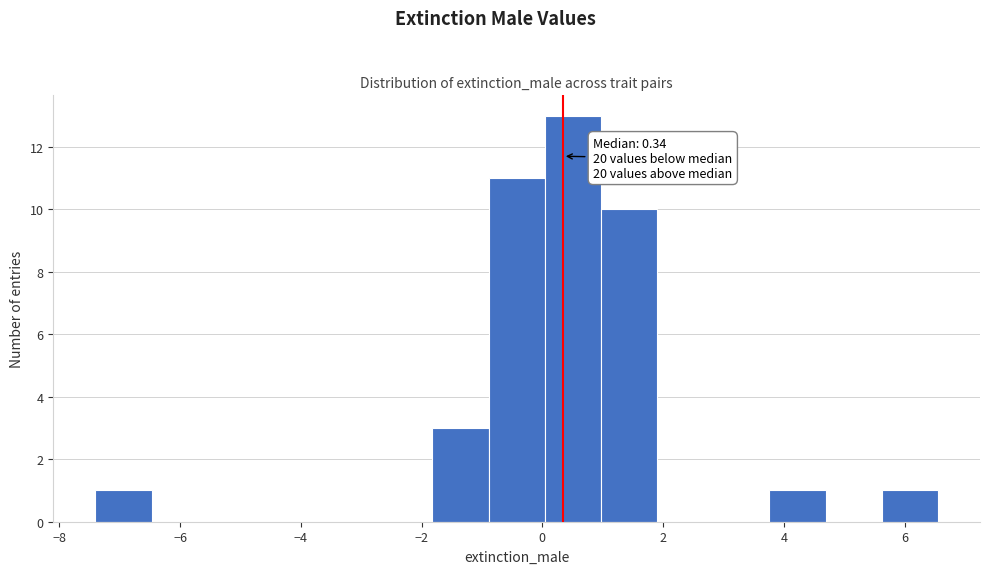

Which range on the x-axis has the tallest bar?

0.0 to 1.0